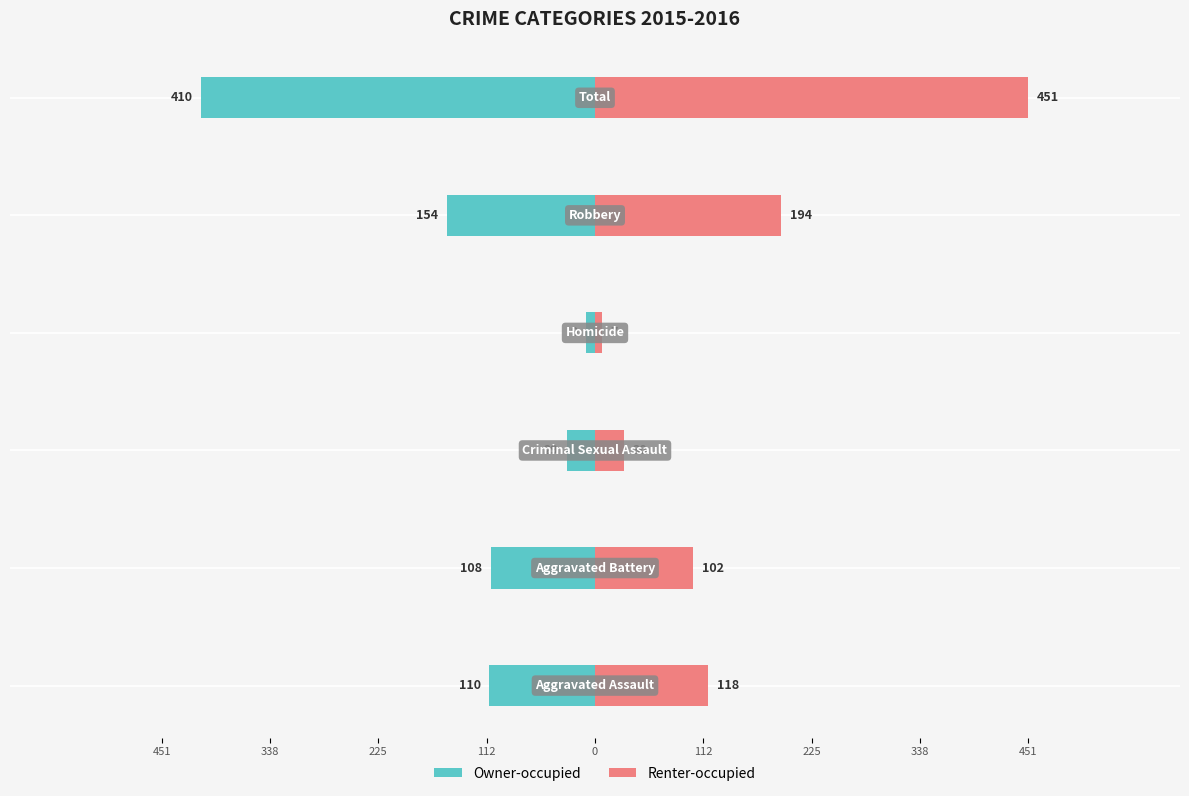

The value of Renter-occupied at 112 is 7. True or false?

True